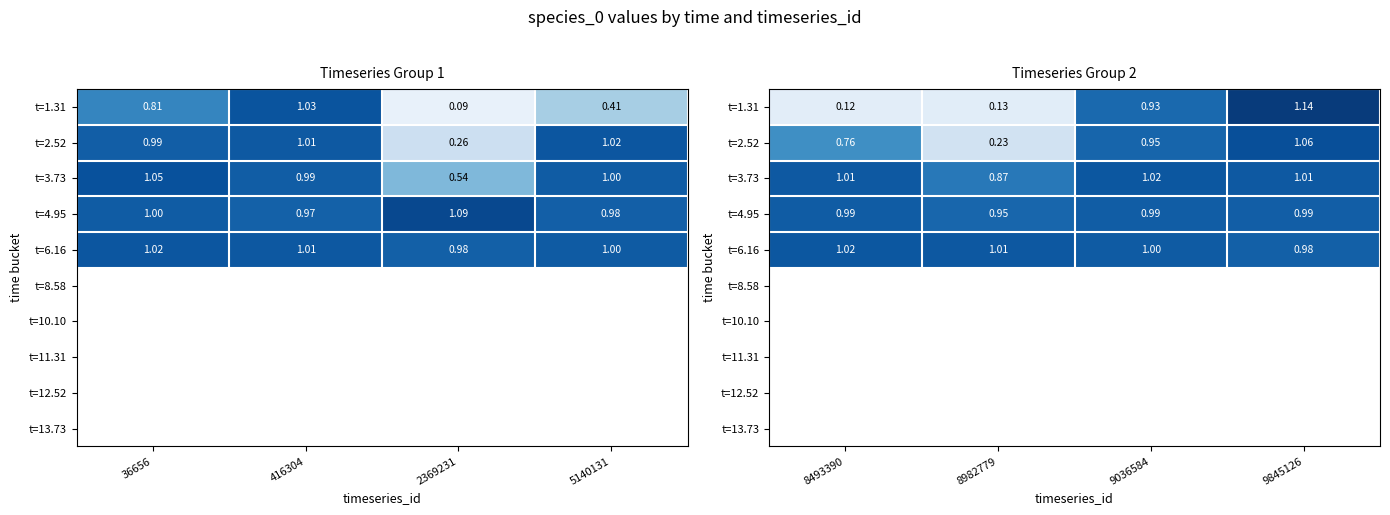

How many distinct data groups are displayed?

10